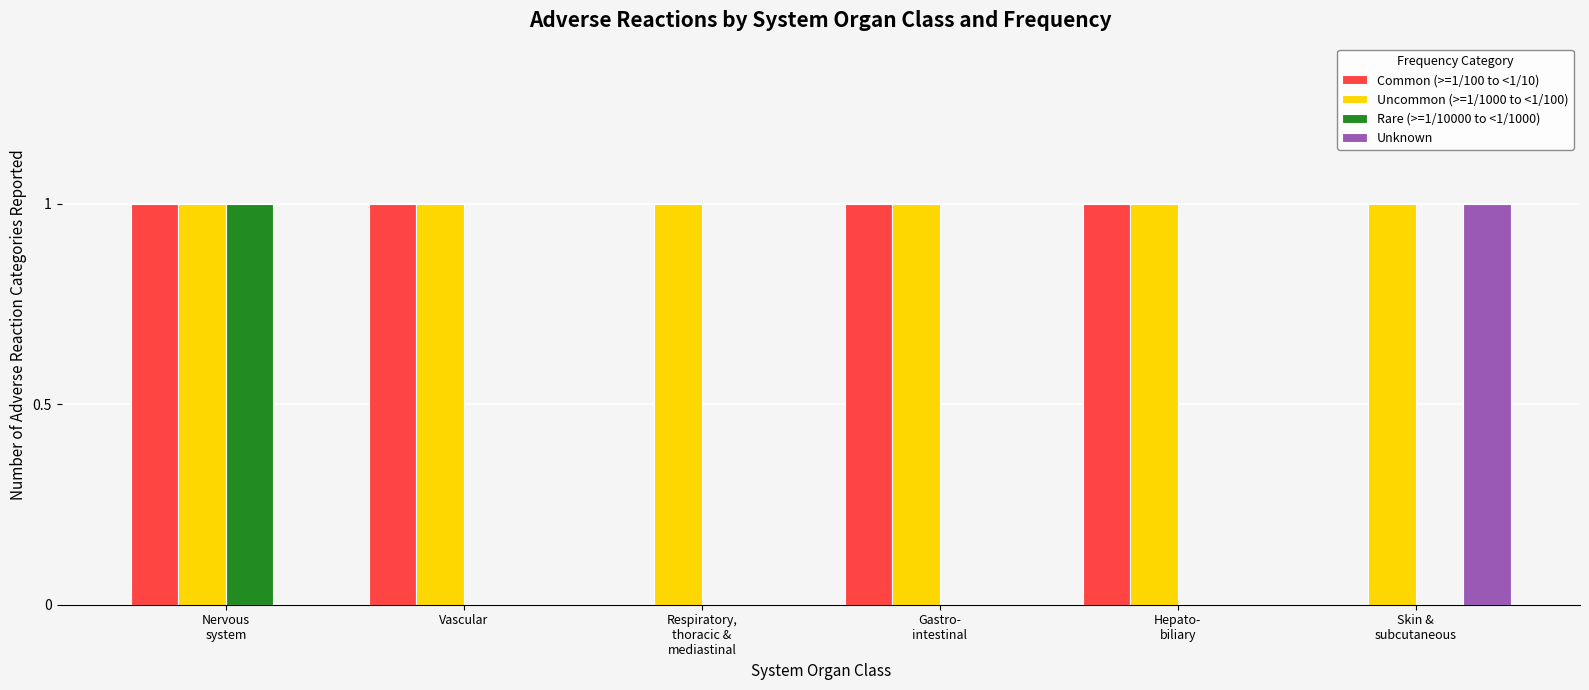

Which series has the largest total across all categories?

Uncommon (>=1/1000 to <1/100)